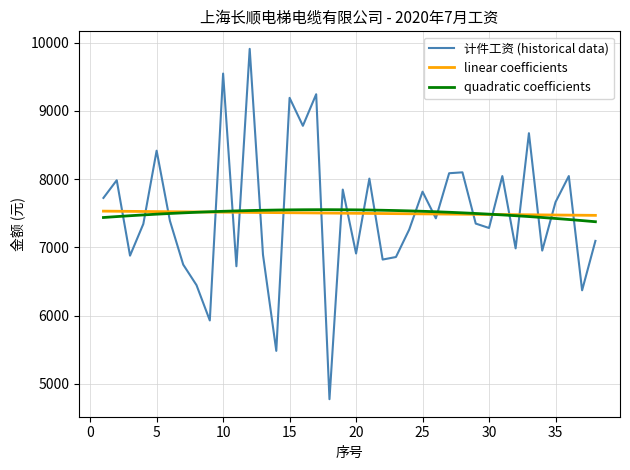

What is the minimum value for quadratic coefficients?

7375.8